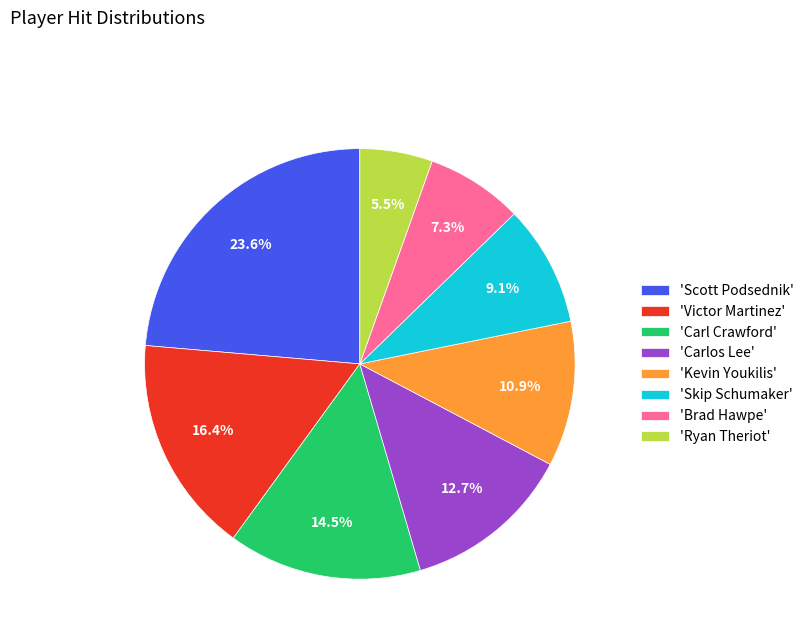

Is there any slice that represents more than half of the pie?

No